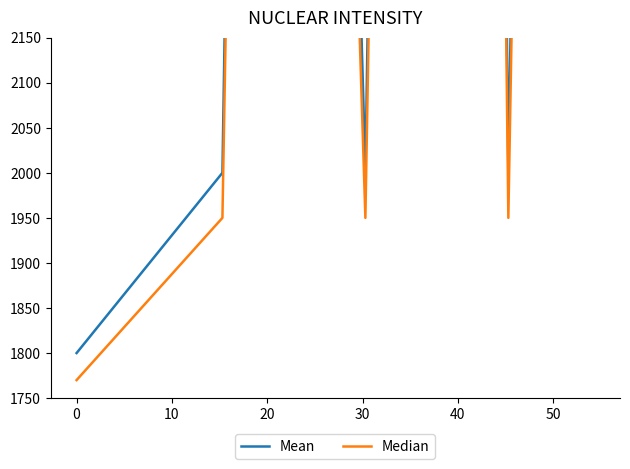

At how many categories does at least one series exceed 5153?

5